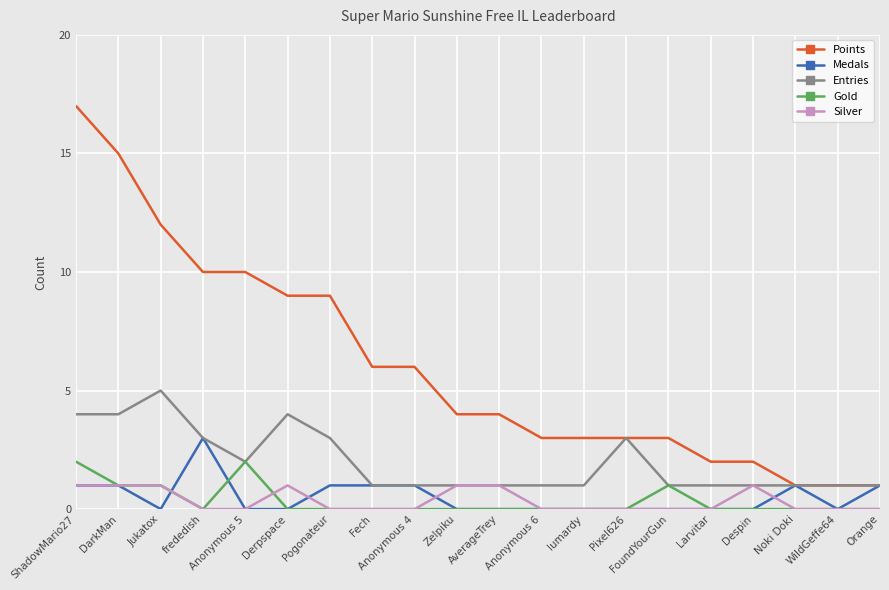

True or false: Gold and Points intersect in this chart.

False